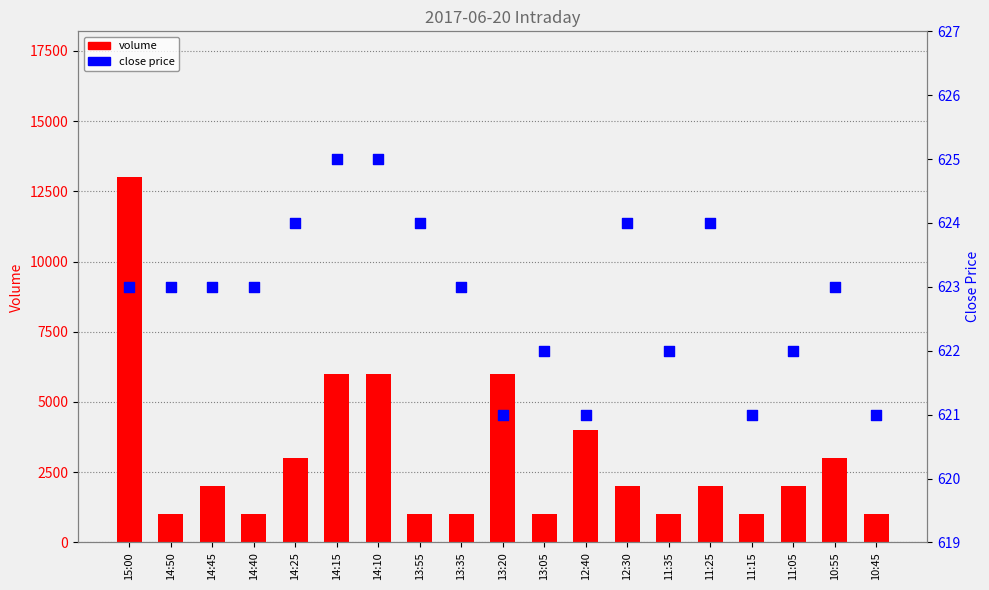

Which series has the largest total across all categories?

volume